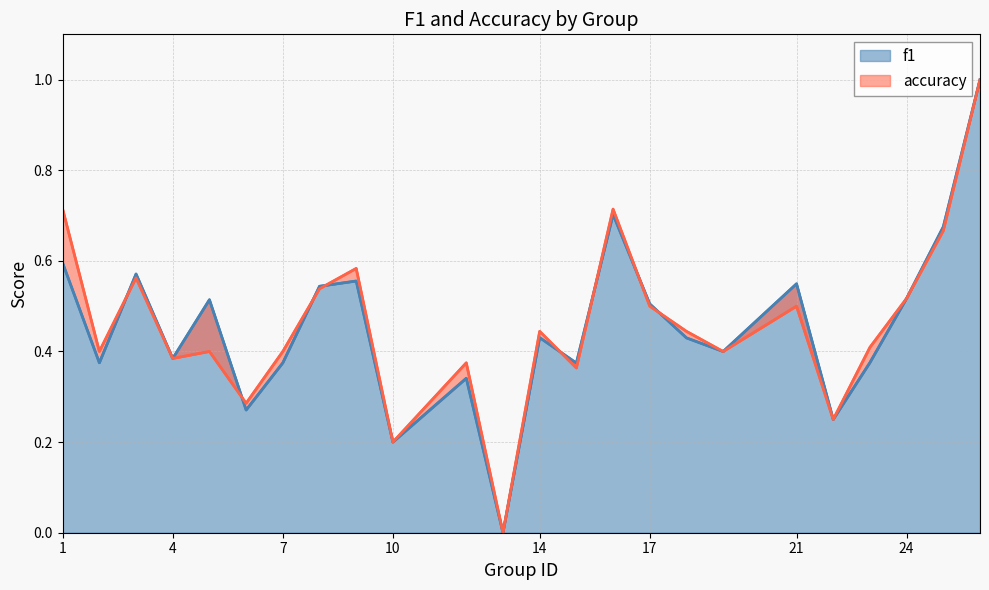

Count the f1 values in the range 0 to 1.

24